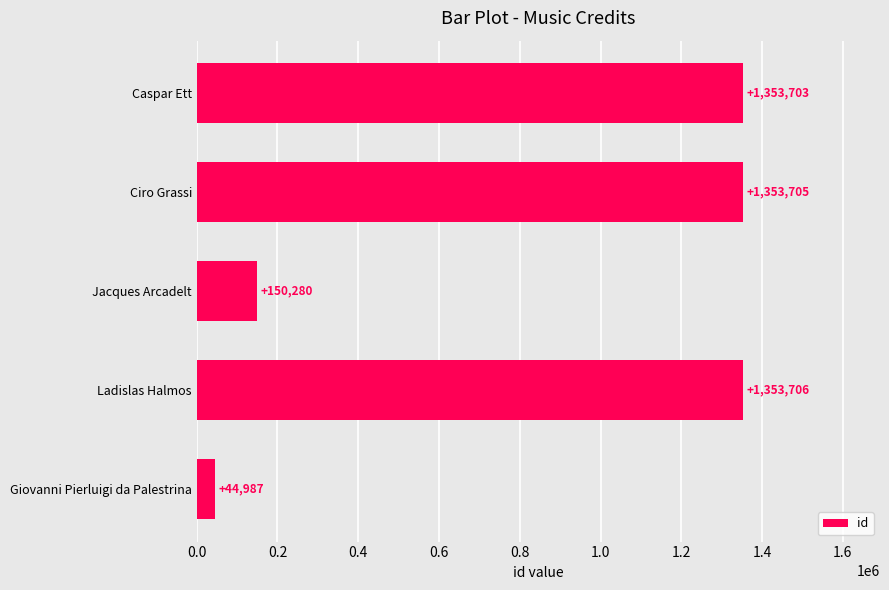

Is it true that the value at Jacques Arcadelt is 150280?

True